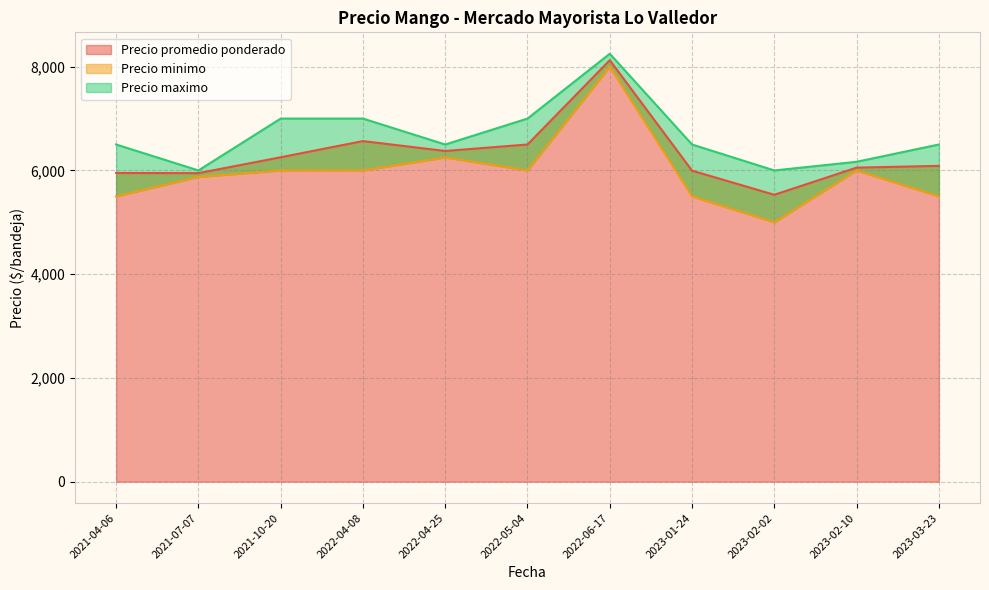

Read the Precio promedio ponderado value at 2021-07-07.

5948